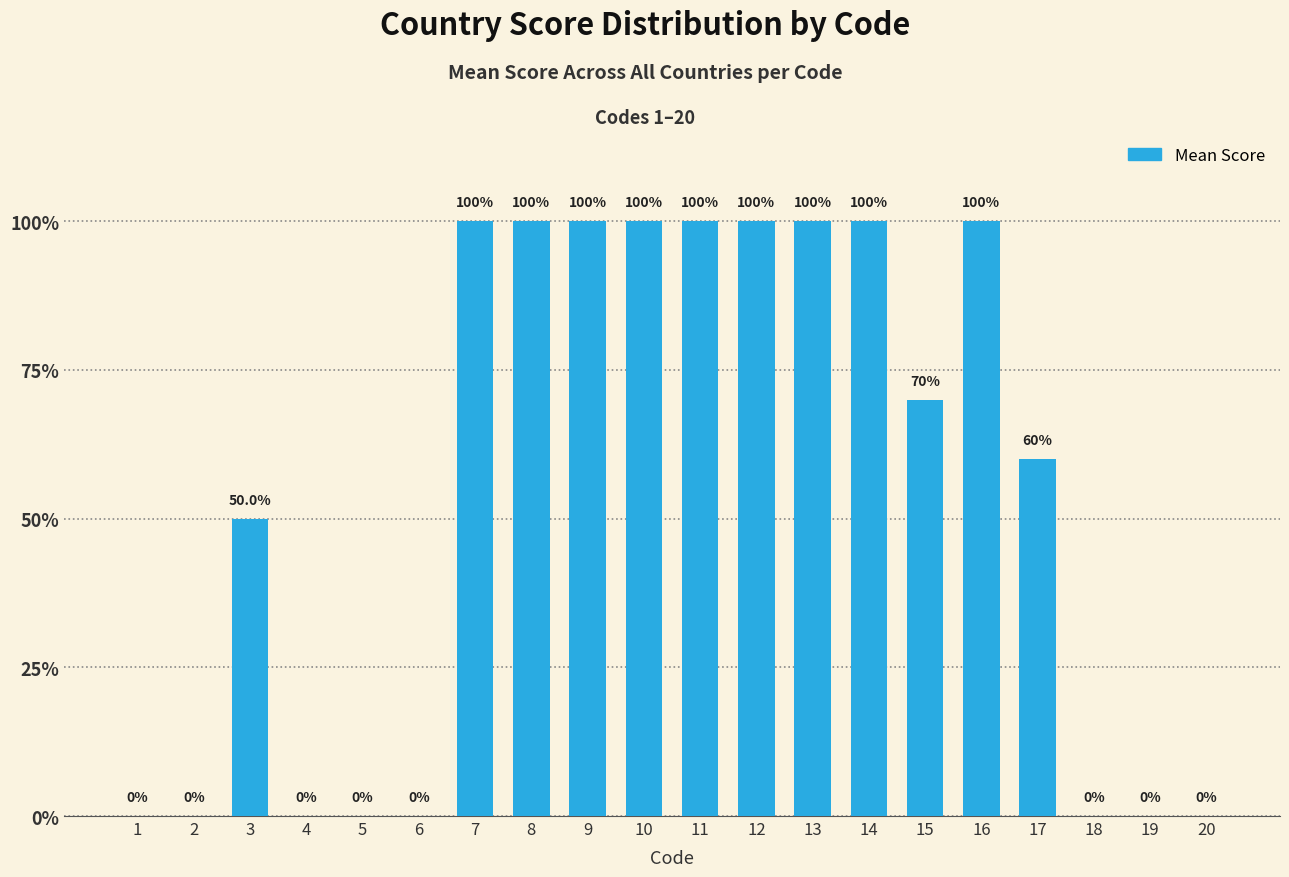

Reading left to right, extract all data points from this chart.

1=0.0	2=0.0	3=50.0	4=0.0	5=0.0	6=0.0	7=100.0	8=100.0	9=100.0	10=100.0	11=100.0	12=100.0	13=100.0	14=100.0	15=70.0	16=100.0	17=60.0	18=0.0	19=0.0	20=0.0